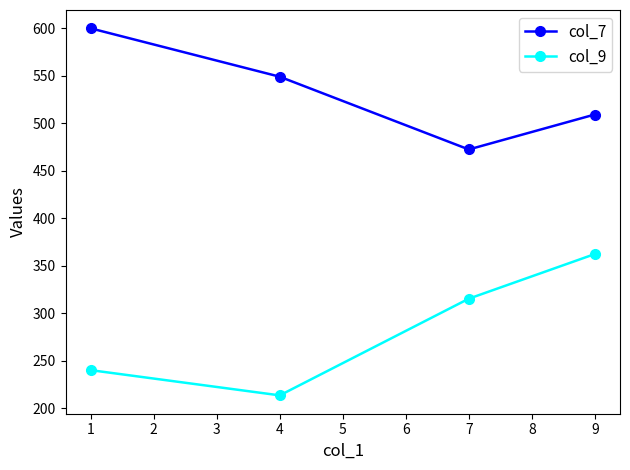

List the series in order of their overall mean, highest first.

col_7, col_9